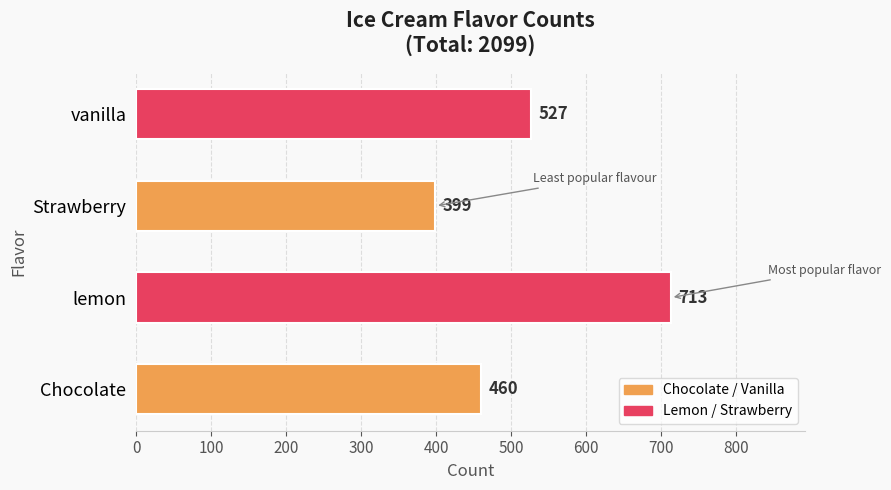

At which label is the value closest to 556?

vanilla